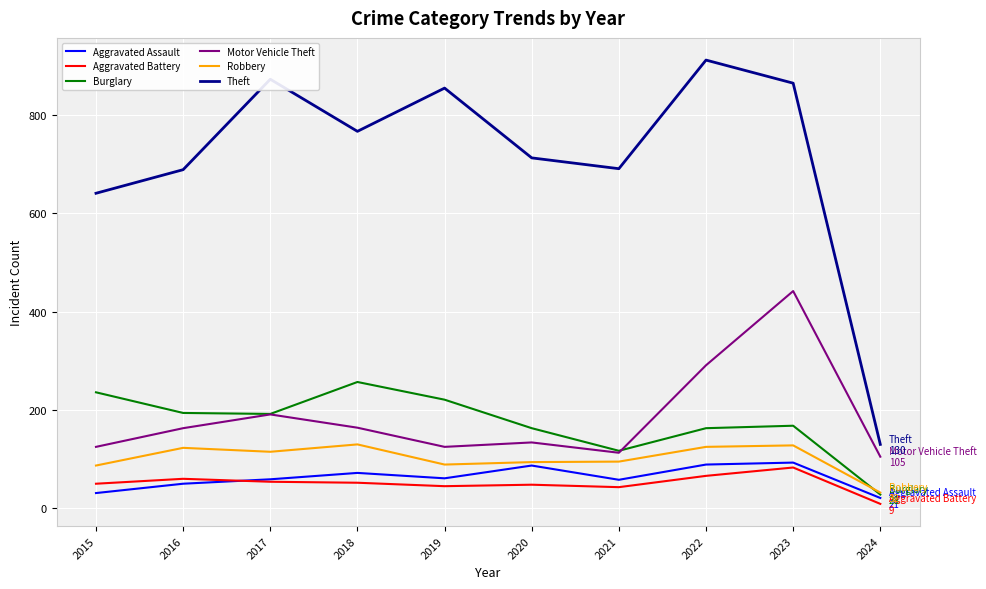

True or false: Robbery has more than 0 points higher than both neighbors.

True